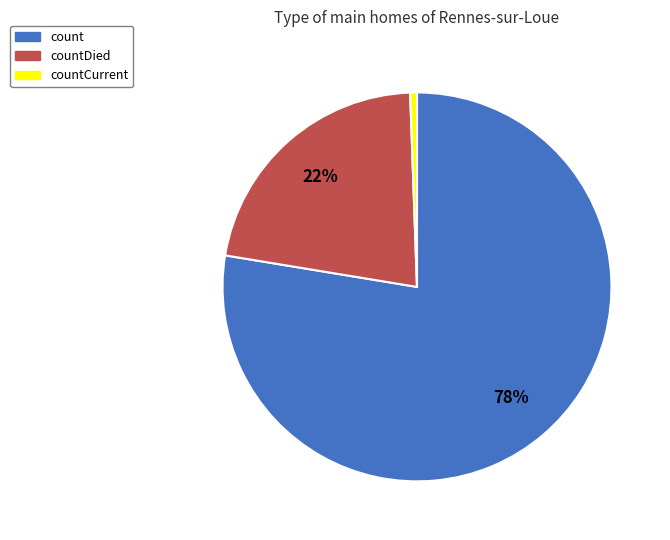

Which category accounts for the majority?

count